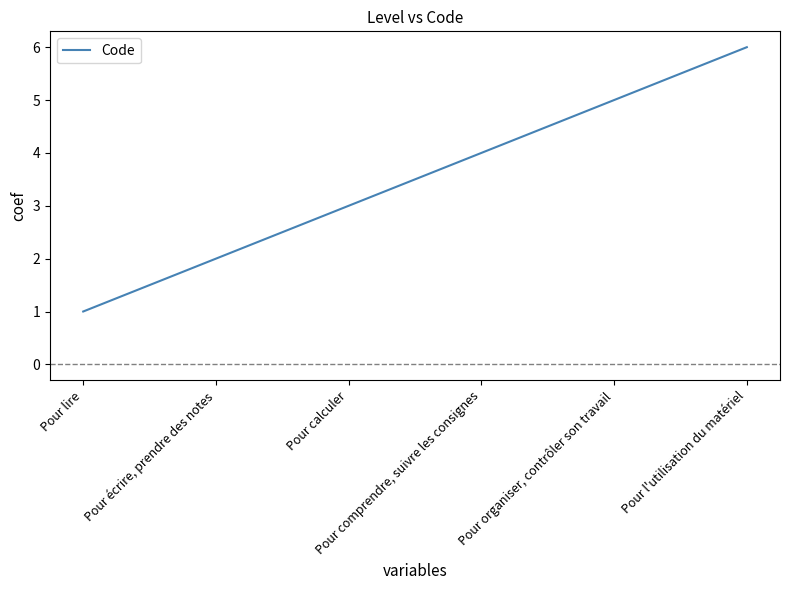

What is the change in value from Pour organiser, contrôler son travail to Pour l'utilisation du matériel?

+1